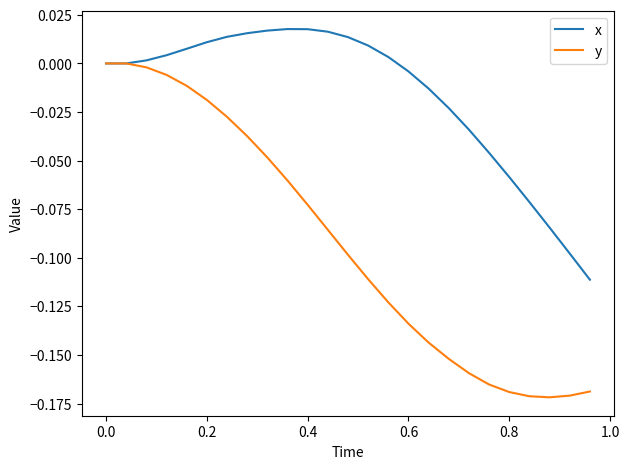

List the series in order of their peak value, highest first.

x, y